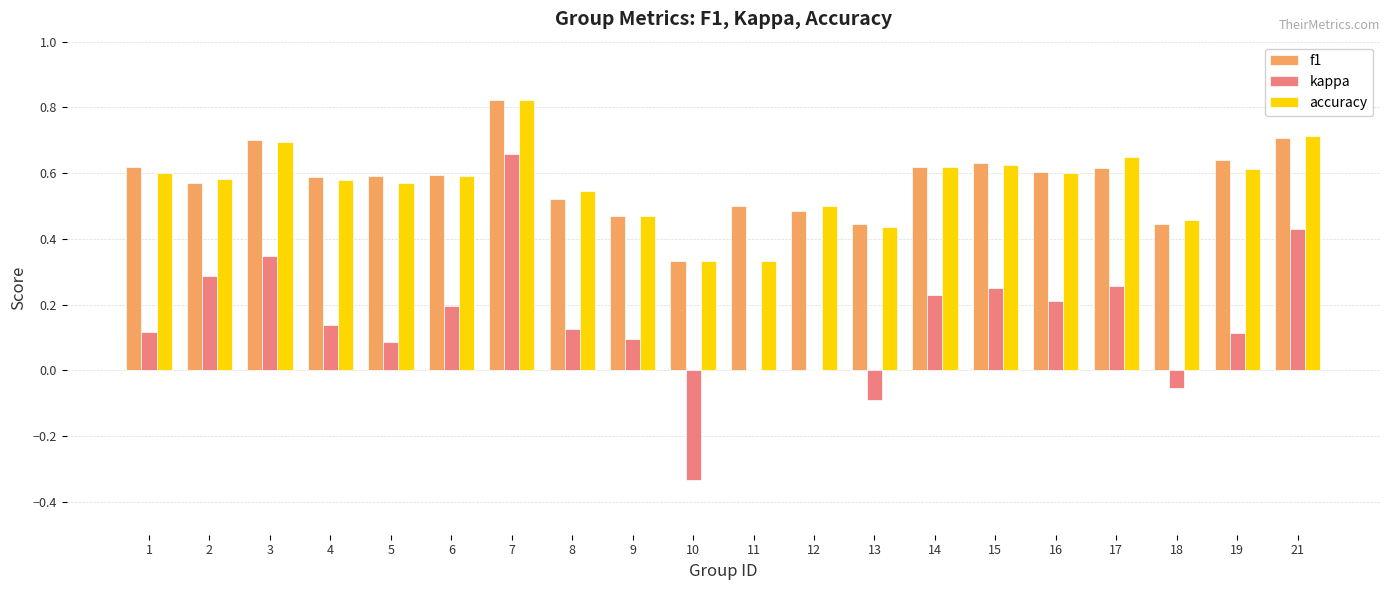

Does the chart contain stacked bars?

No